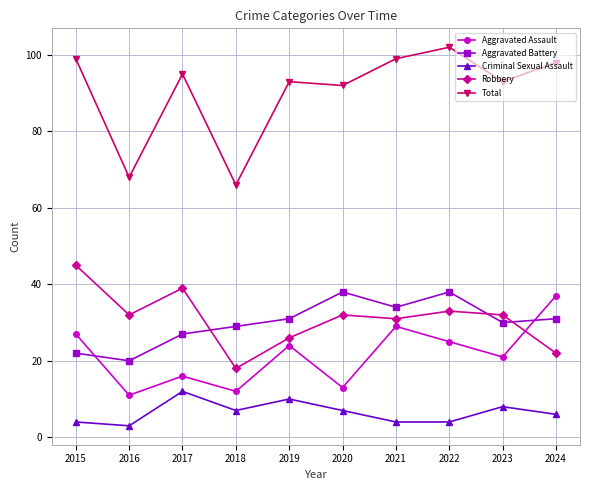

How many lines are shown in the chart?

5